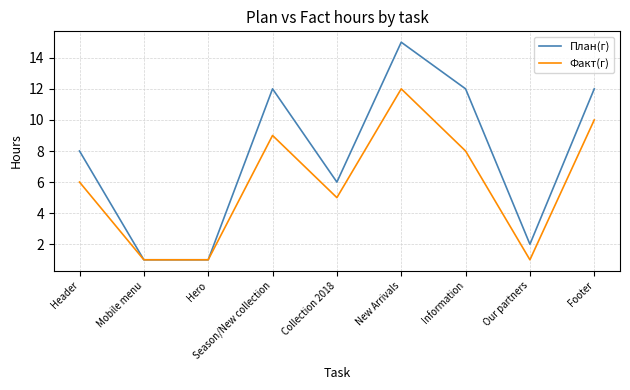

What position from the left is Information?

7